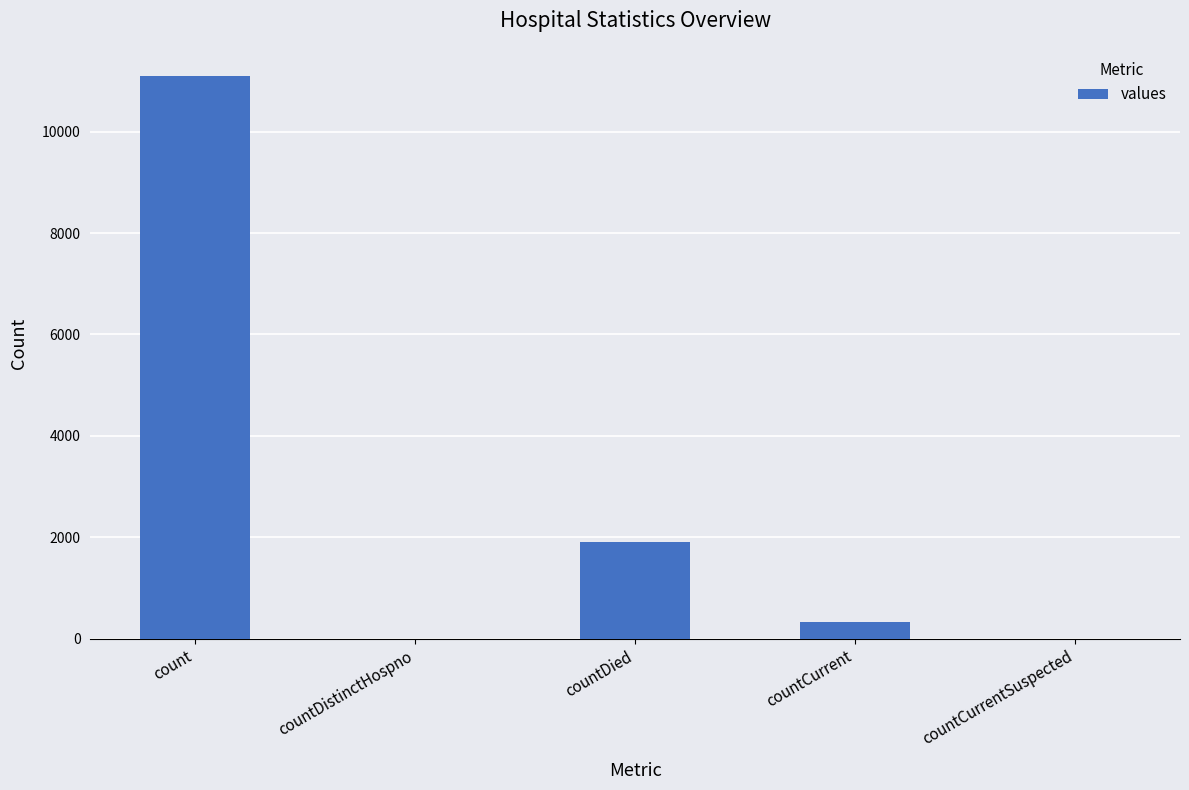

What is the sum of the values at countCurrent and count?

11420